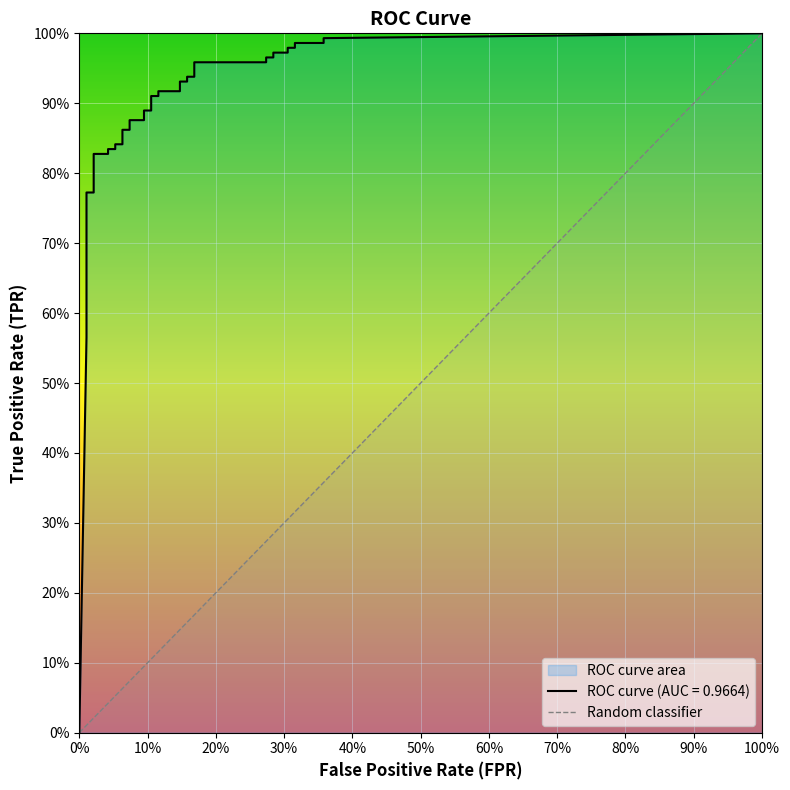

True or false: tpr and fpr intersect in this chart.

False